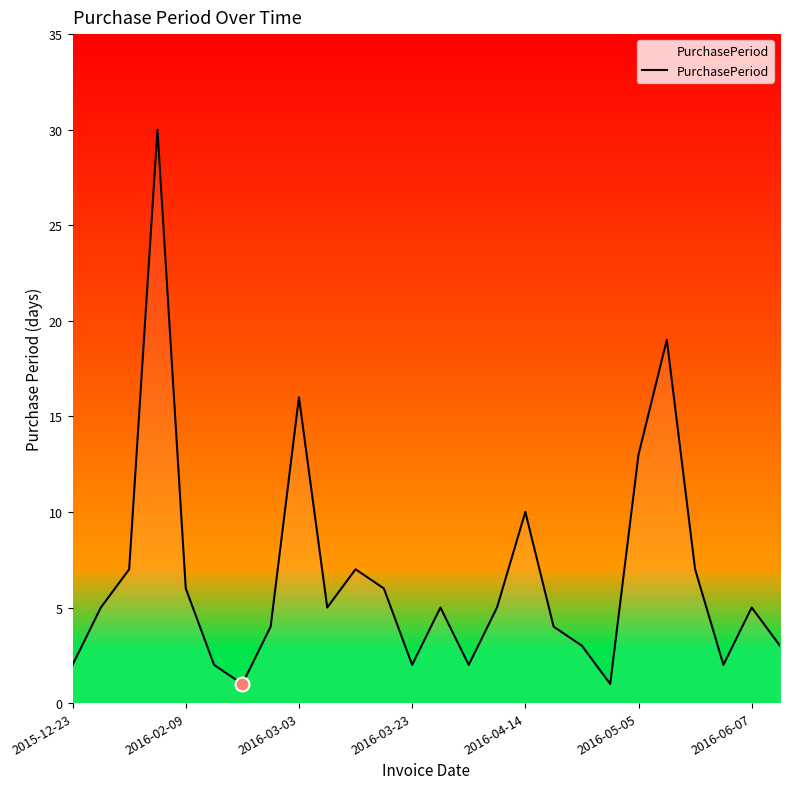

What is the maximum value shown in the chart?

30